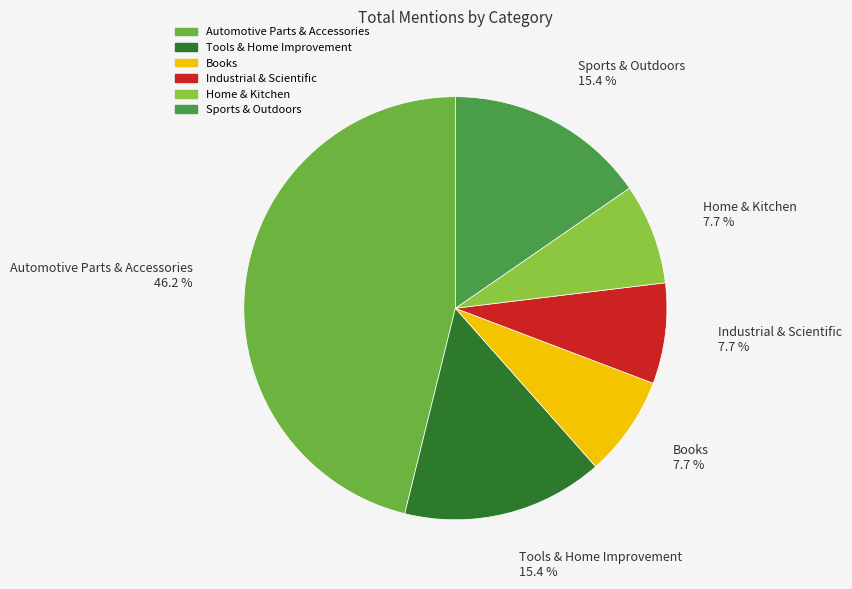

To the nearest percent, what portion does Industrial & Scientific represent?

8%